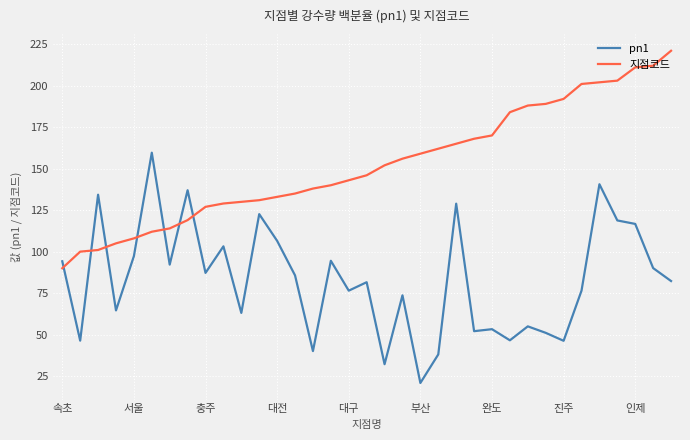

What are all the series names shown in the legend?

pn1, 지점코드